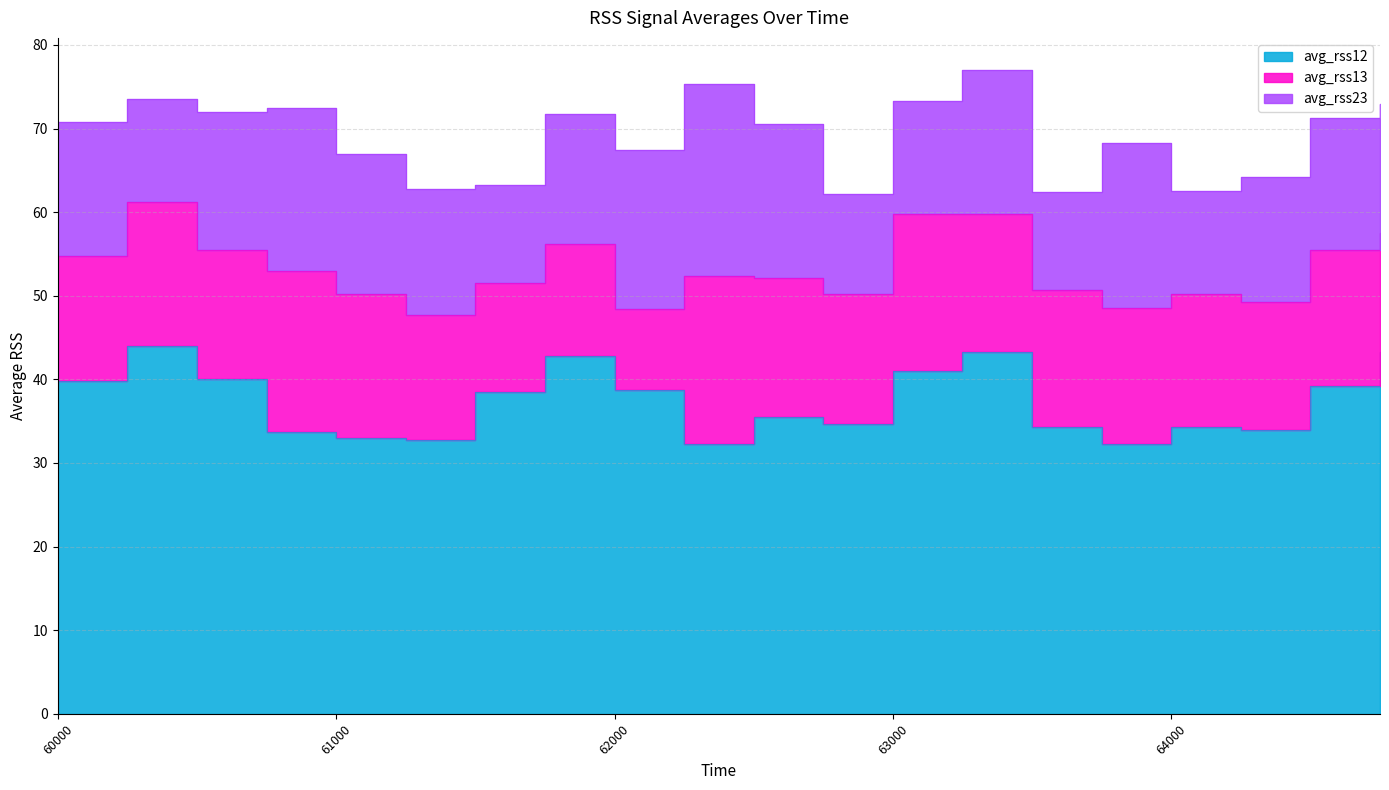

At which label is avg_rss23 closest to 17?

61000